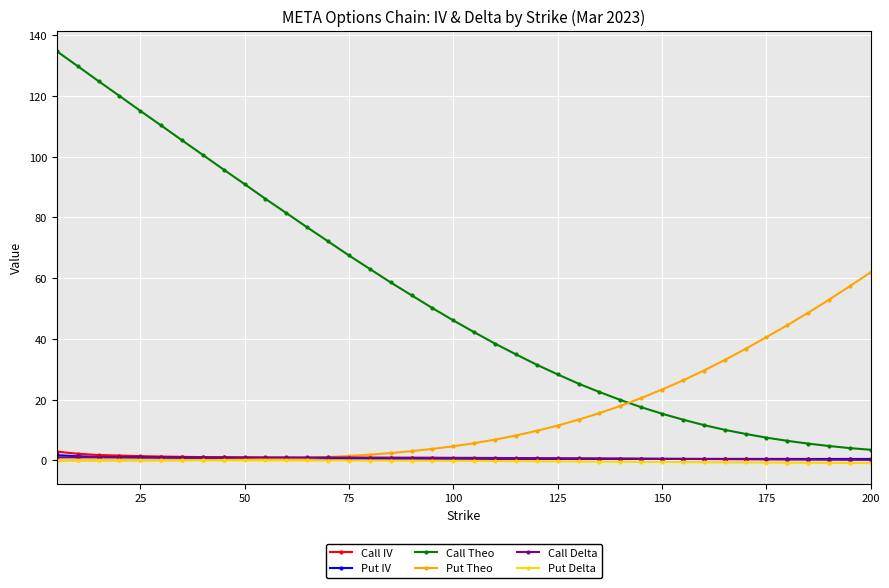

True or false: Put Theo and Put IV intersect in this chart.

True